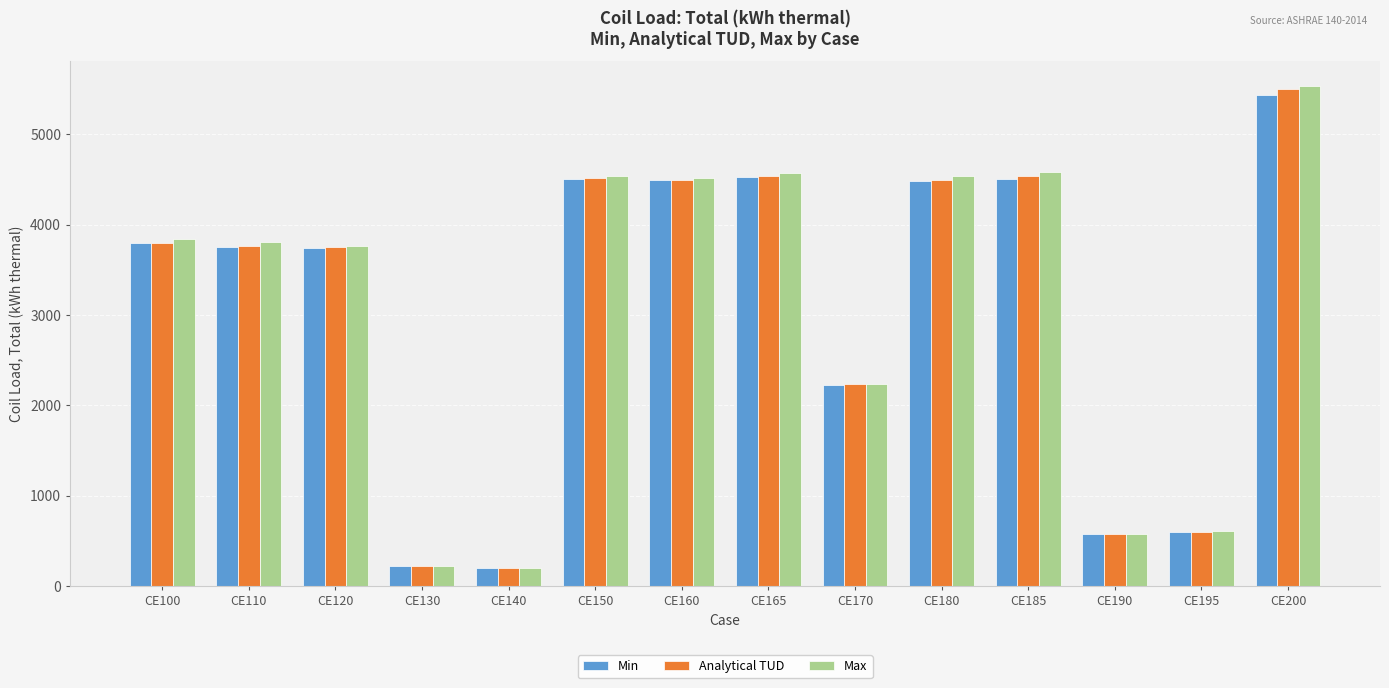

What is the difference between the second highest and second lowest values in the Analytical TUD series?

4317.6